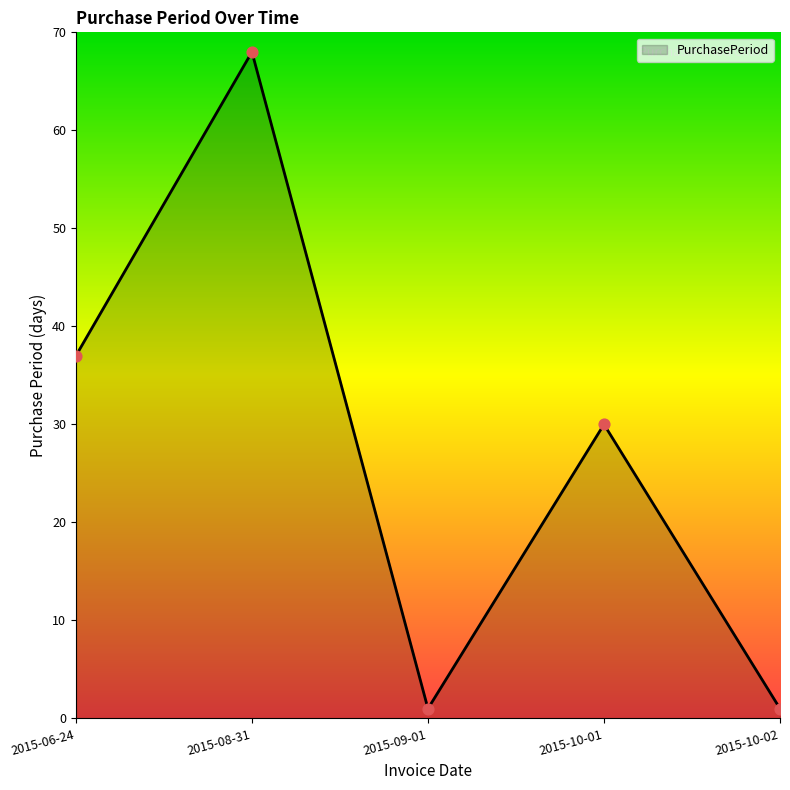

What is the change in value from 2015-08-31 to 2015-10-02?

-67